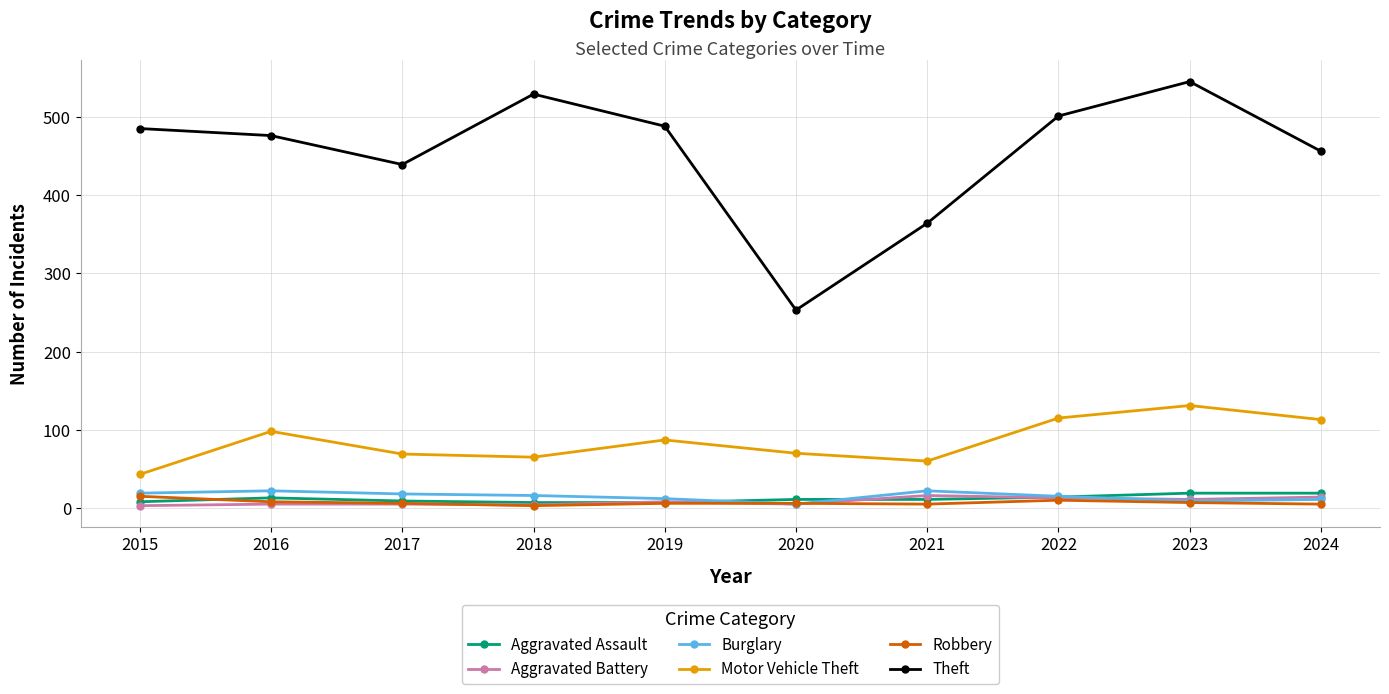

Does the chart have visible grid lines?

Yes